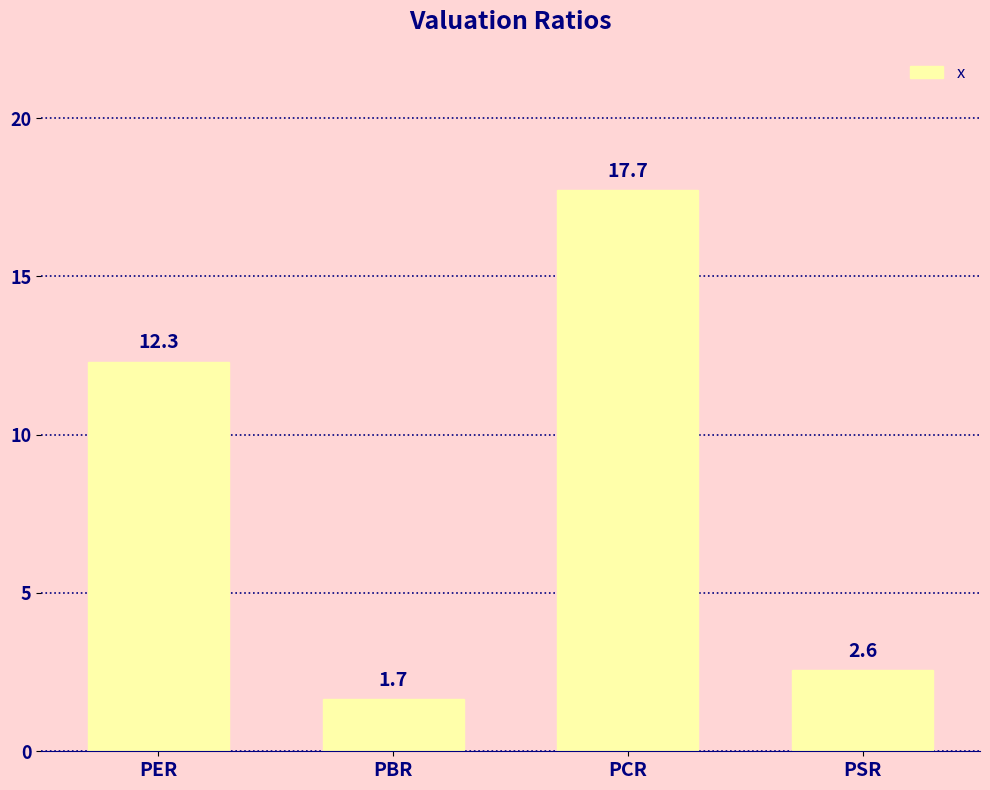

At which label is the value closest to 9?

PER